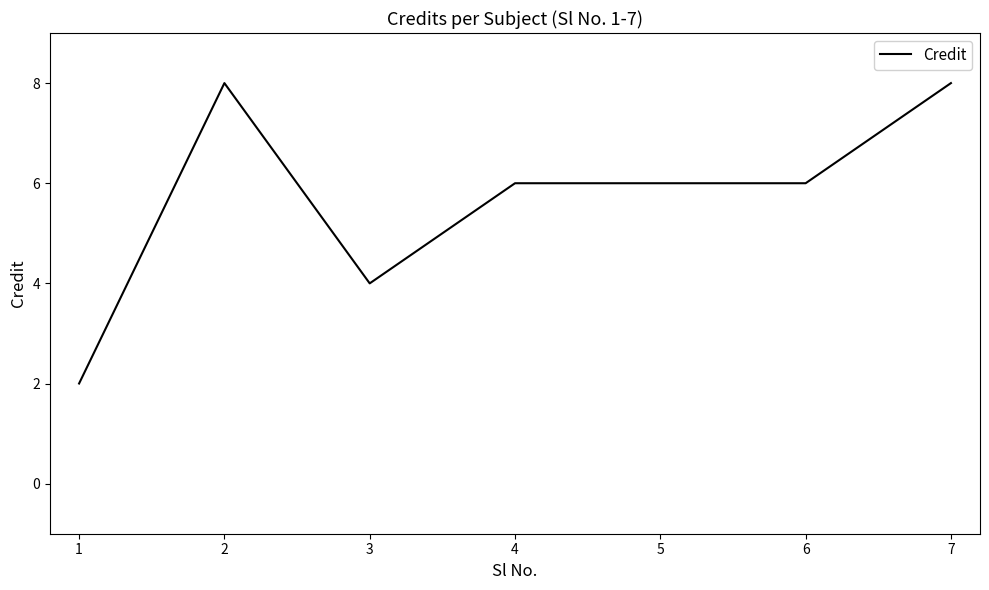

Where is the first local minimum?

3